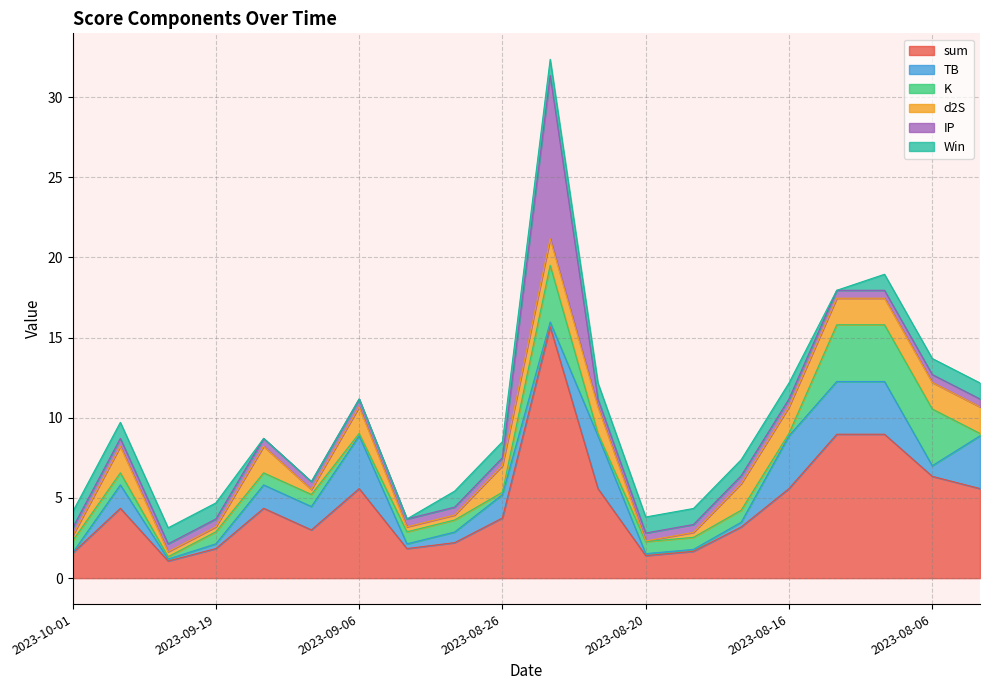

Reading left to right, list all the values displayed in this chart.

sum: 2023-10-01=1.6	2023-09-29=4.4	2023-09-24=1.1	2023-09-19=1.8	2023-09-17=4.4	2023-09-09=3.0	2023-09-06=5.6	2023-09-03=1.8	2023-08-29=2.2	2023-08-26=3.8	2023-08-24=15.7	2023-08-22=5.6	2023-08-20=1.4	2023-08-18=1.7	2023-08-17=3.2	2023-08-16=5.6	2023-08-12=9.0	2023-08-08=9.0	2023-08-06=6.3	2023-08-05=5.6
TB: 2023-10-01=0.0	2023-09-29=1.5	2023-09-24=0.1	2023-09-19=0.3	2023-09-17=1.5	2023-09-09=1.5	2023-09-06=3.3	2023-09-03=0.3	2023-08-29=0.7	2023-08-26=1.5	2023-08-24=0.3	2023-08-22=3.3	2023-08-20=0.1	2023-08-18=0.1	2023-08-17=0.3	2023-08-16=3.3	2023-08-12=3.3	2023-08-08=3.3	2023-08-06=0.7	2023-08-05=3.3
K: 2023-10-01=0.8	2023-09-29=0.8	2023-09-24=0.1	2023-09-19=0.8	2023-09-17=0.8	2023-09-09=0.8	2023-09-06=0.1	2023-09-03=0.8	2023-08-29=0.8	2023-08-26=0.1	2023-08-24=3.5	2023-08-22=0.1	2023-08-20=0.8	2023-08-18=0.8	2023-08-17=0.8	2023-08-16=0.1	2023-08-12=3.5	2023-08-08=3.5	2023-08-06=3.5	2023-08-05=0.1
d2S: 2023-10-01=0.3	2023-09-29=1.7	2023-09-24=0.3	2023-09-19=0.3	2023-09-17=1.7	2023-09-09=0.3	2023-09-06=1.7	2023-09-03=0.3	2023-08-29=0.3	2023-08-26=1.7	2023-08-24=1.7	2023-08-22=1.7	2023-08-20=0.0	2023-08-18=0.3	2023-08-17=1.7	2023-08-16=1.7	2023-08-12=1.7	2023-08-08=1.7	2023-08-06=1.7	2023-08-05=1.7
IP: 2023-10-01=0.5	2023-09-29=0.5	2023-09-24=0.5	2023-09-19=0.5	2023-09-17=0.5	2023-09-09=0.5	2023-09-06=0.5	2023-09-03=0.5	2023-08-29=0.5	2023-08-26=0.5	2023-08-24=10.2	2023-08-22=0.5	2023-08-20=0.5	2023-08-18=0.5	2023-08-17=0.5	2023-08-16=0.5	2023-08-12=0.5	2023-08-08=0.5	2023-08-06=0.5	2023-08-05=0.5
Win: 2023-10-01=1.0	2023-09-29=1.0	2023-09-24=1.0	2023-09-19=1.0	2023-09-17=0.0	2023-09-09=0.0	2023-09-06=0.0	2023-09-03=0.0	2023-08-29=1.0	2023-08-26=1.0	2023-08-24=1.0	2023-08-22=1.0	2023-08-20=1.0	2023-08-18=1.0	2023-08-17=1.0	2023-08-16=1.0	2023-08-12=0.0	2023-08-08=1.0	2023-08-06=1.0	2023-08-05=1.0